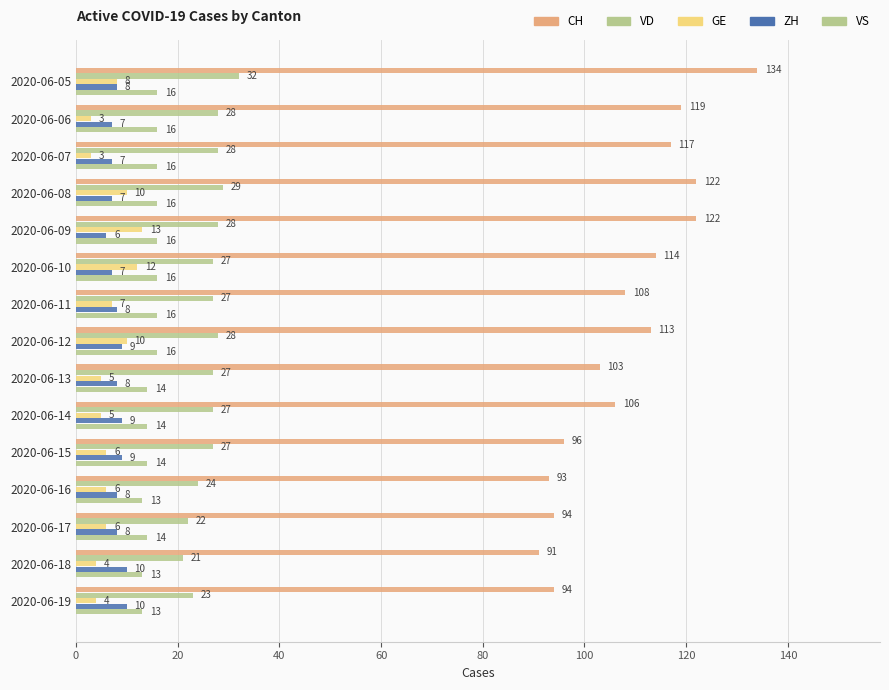

How many data points in CH are less than 108?

7